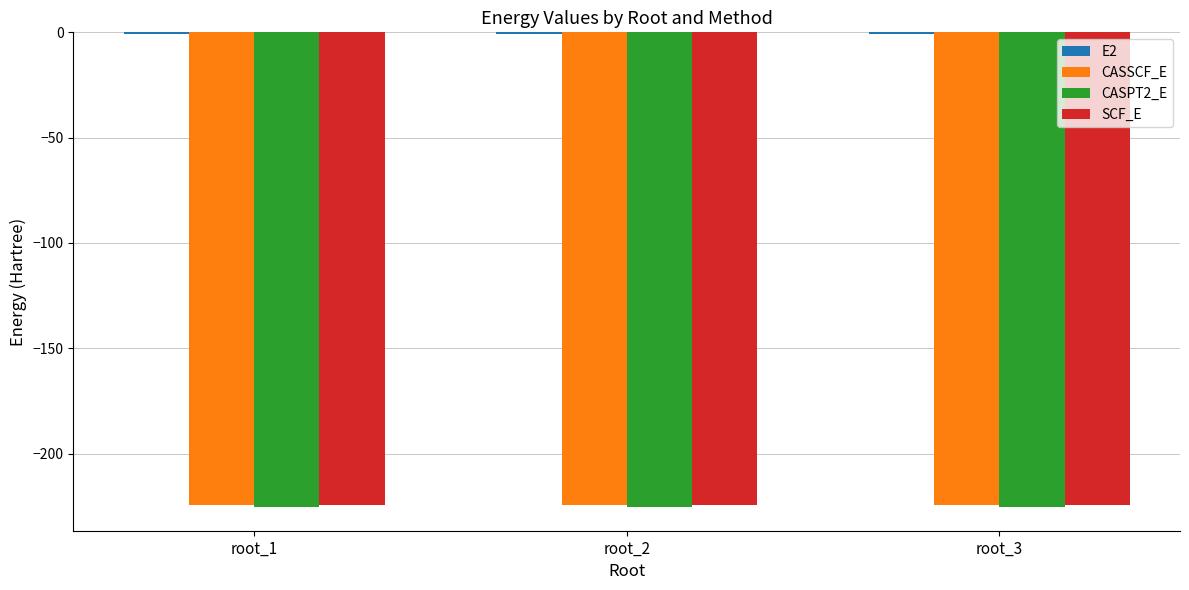

What is the highest value of the CASPT2_E series?

-225.2